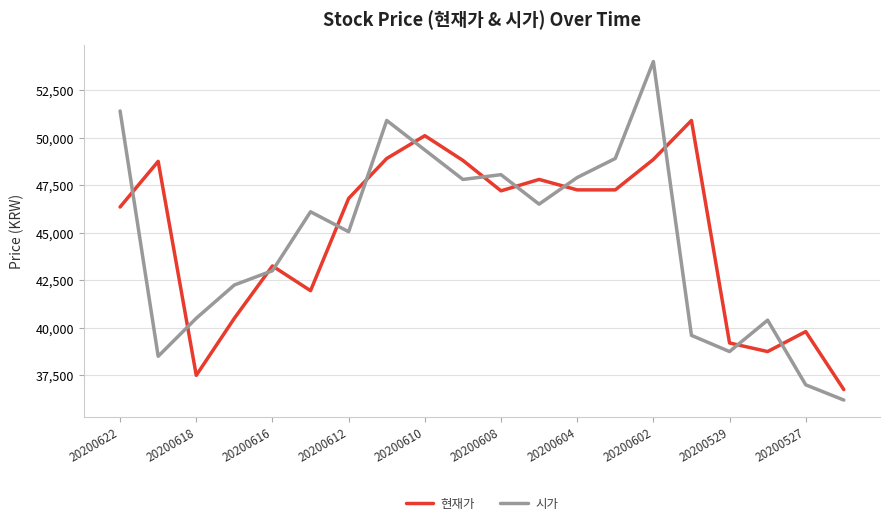

What is the highest value of the 현재가 series?

50900